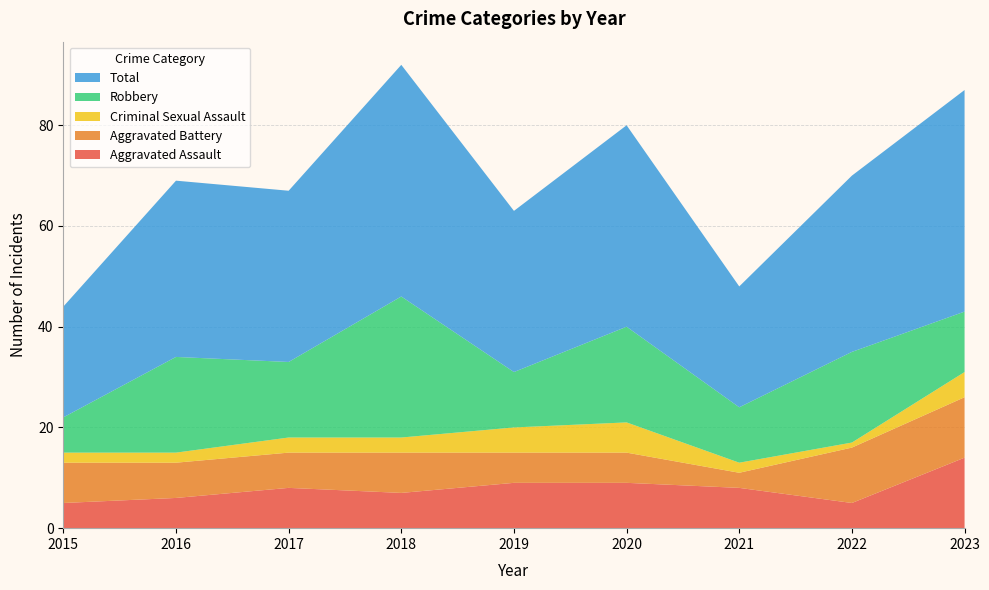

Reading right to left, list all the values displayed in this chart.

Aggravated Assault: 14	5	8	9	9	7	8	6	5
Aggravated Battery: 12	11	3	6	6	8	7	7	8
Criminal Sexual Assault: 5	1	2	6	5	3	3	2	2
Robbery: 12	18	11	19	11	28	15	19	7
Total: 44	35	24	40	32	46	34	35	22